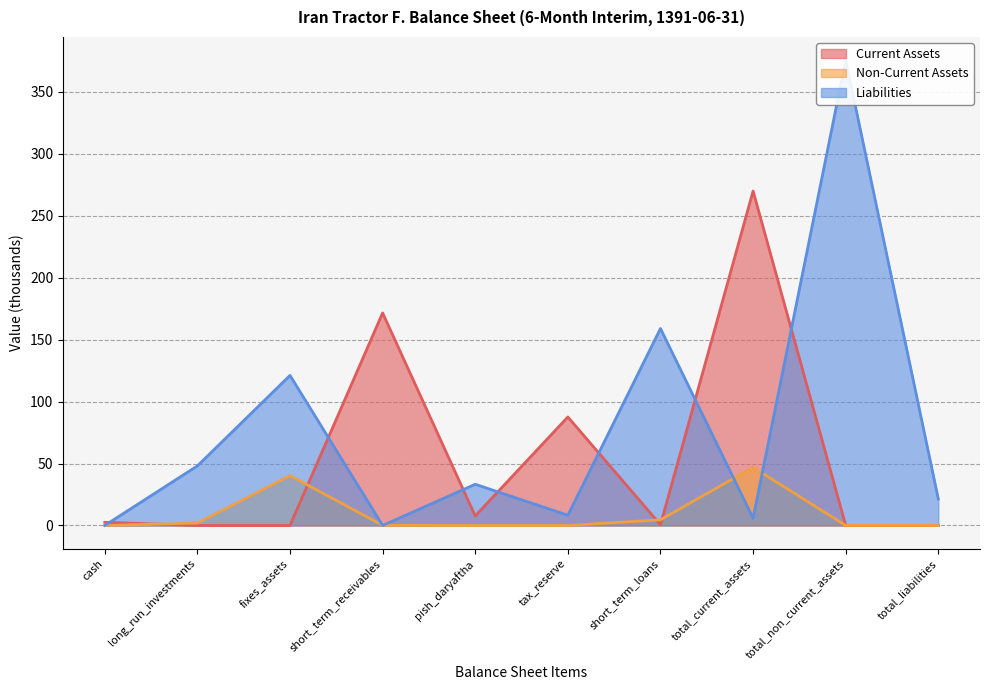

What position from the left is total_non_current_assets?

9